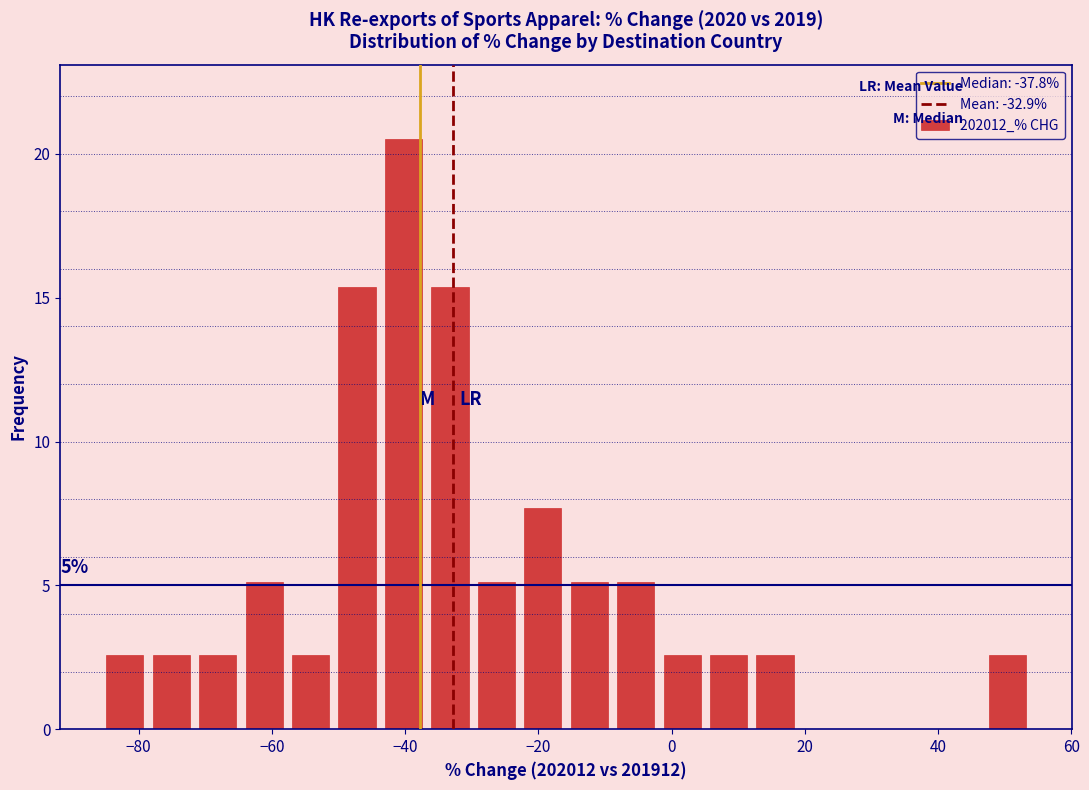

Read against the x-axis, roughly where is the centre of the tallest bar?

-40